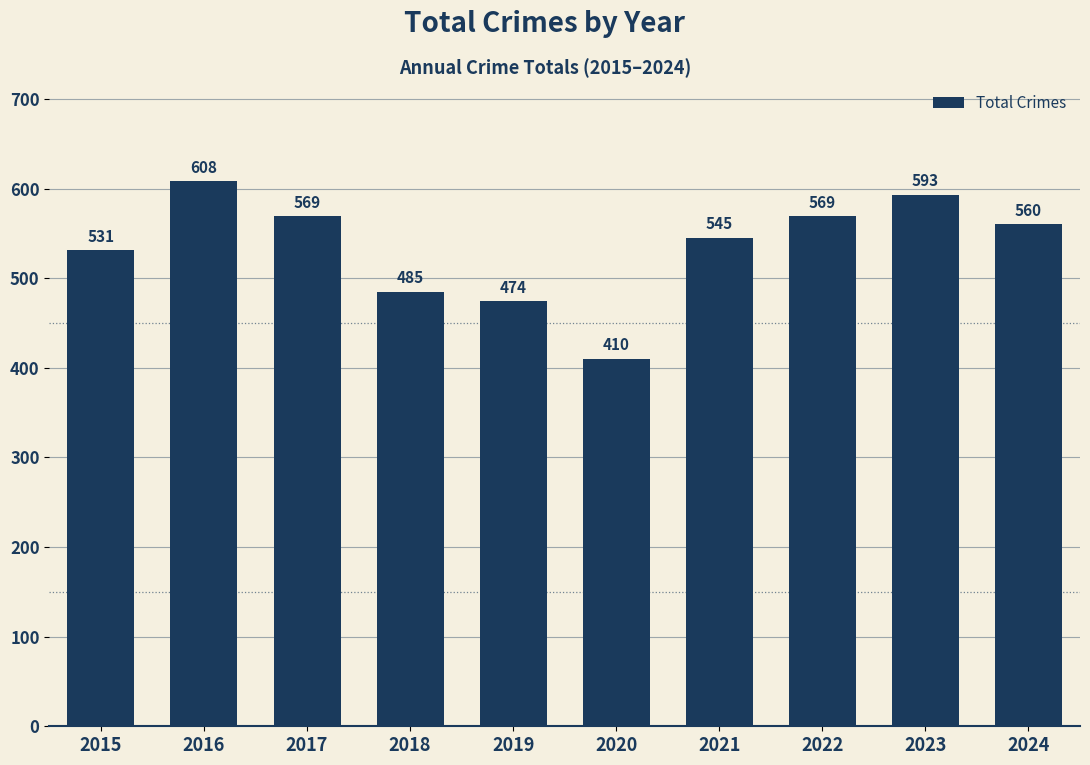

Reading left to right, transcribe all the data shown in this chart.

531	608	569	485	474	410	545	569	593	560